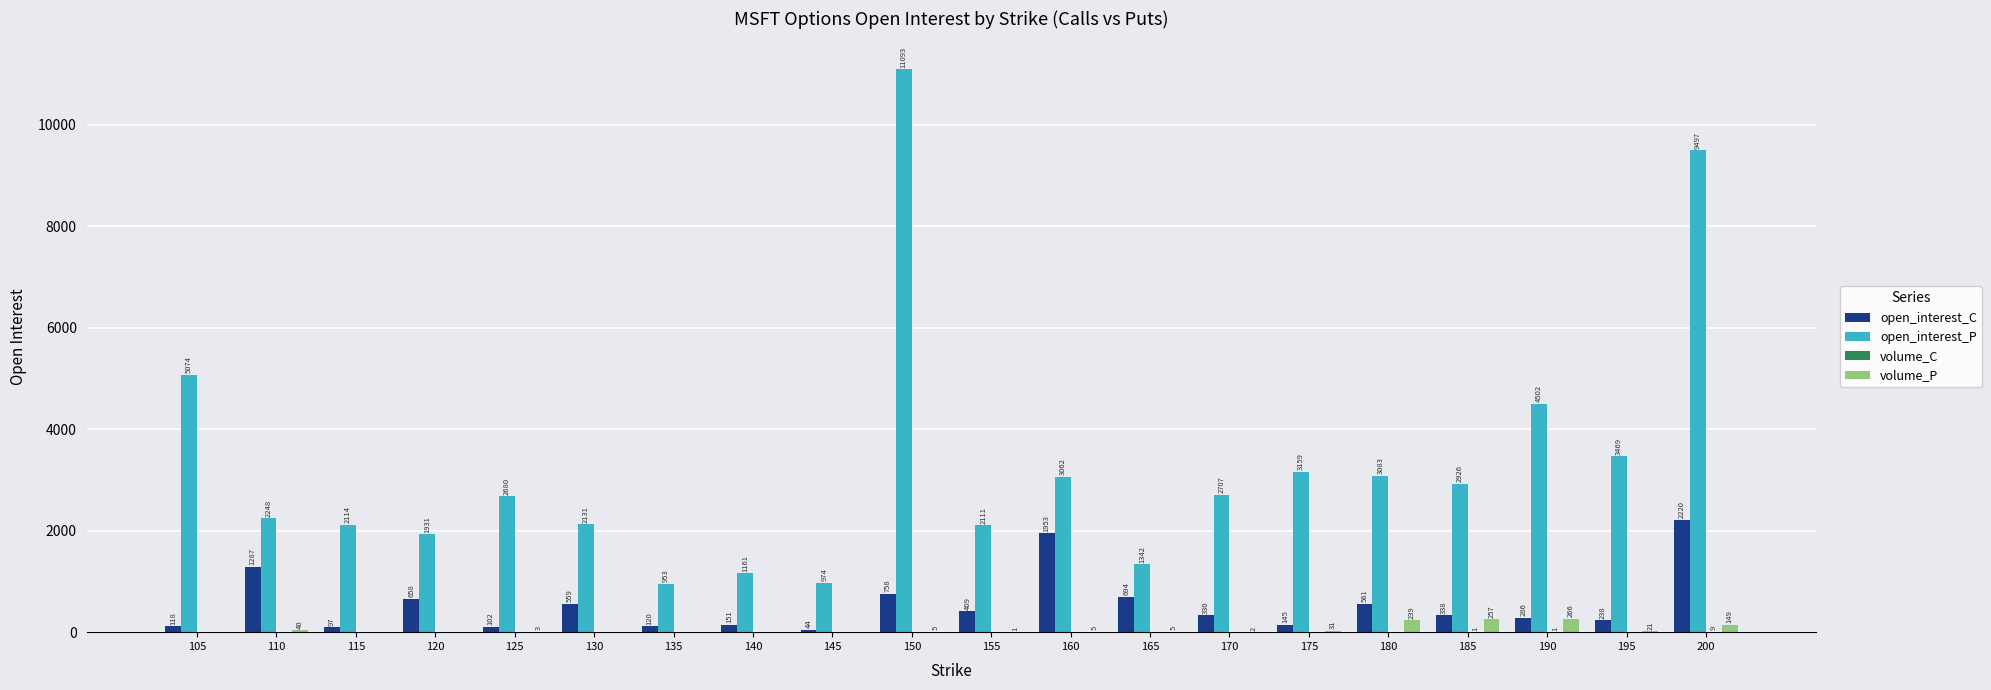

What value does the open_interest_C series have at 110, to the nearest 10?

1290